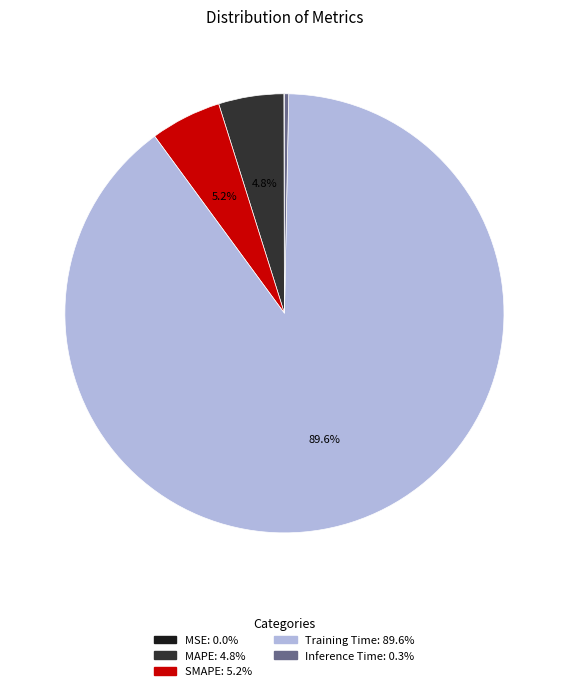

Which slice is the largest?

Training Time